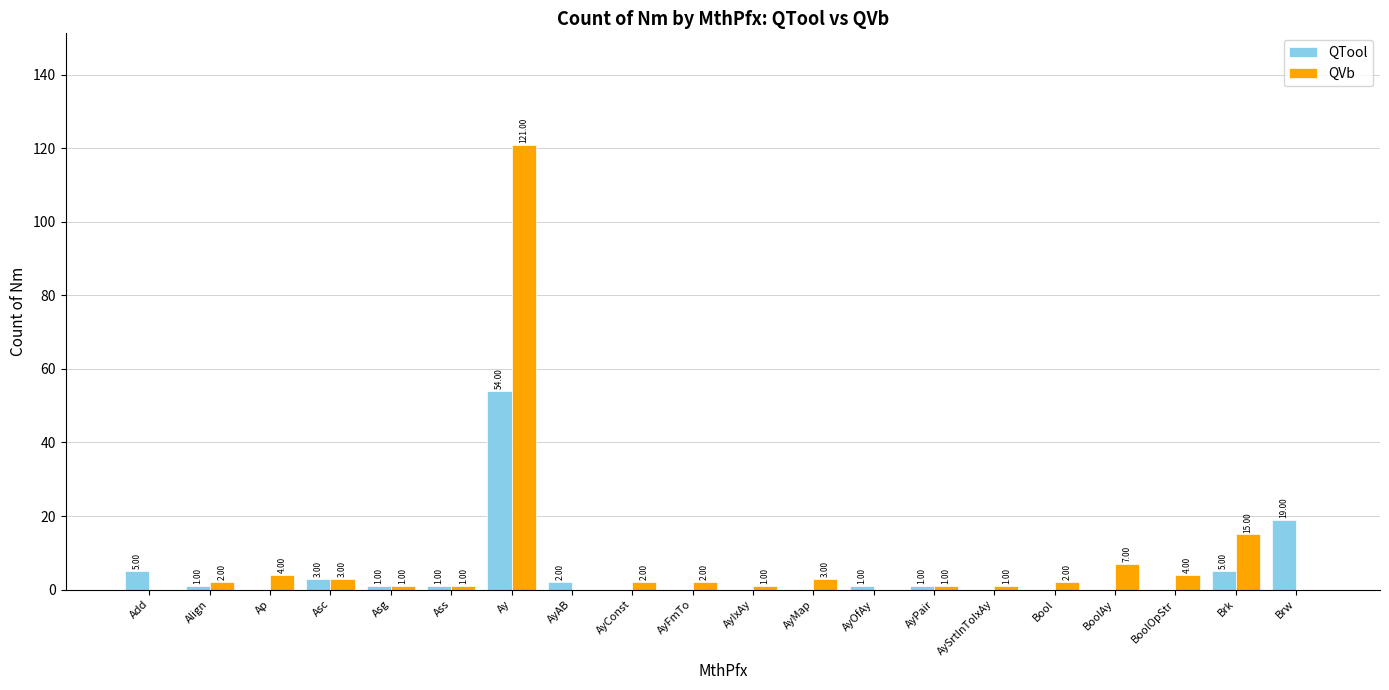

Which series changed the most between Align and Ay?

QVb